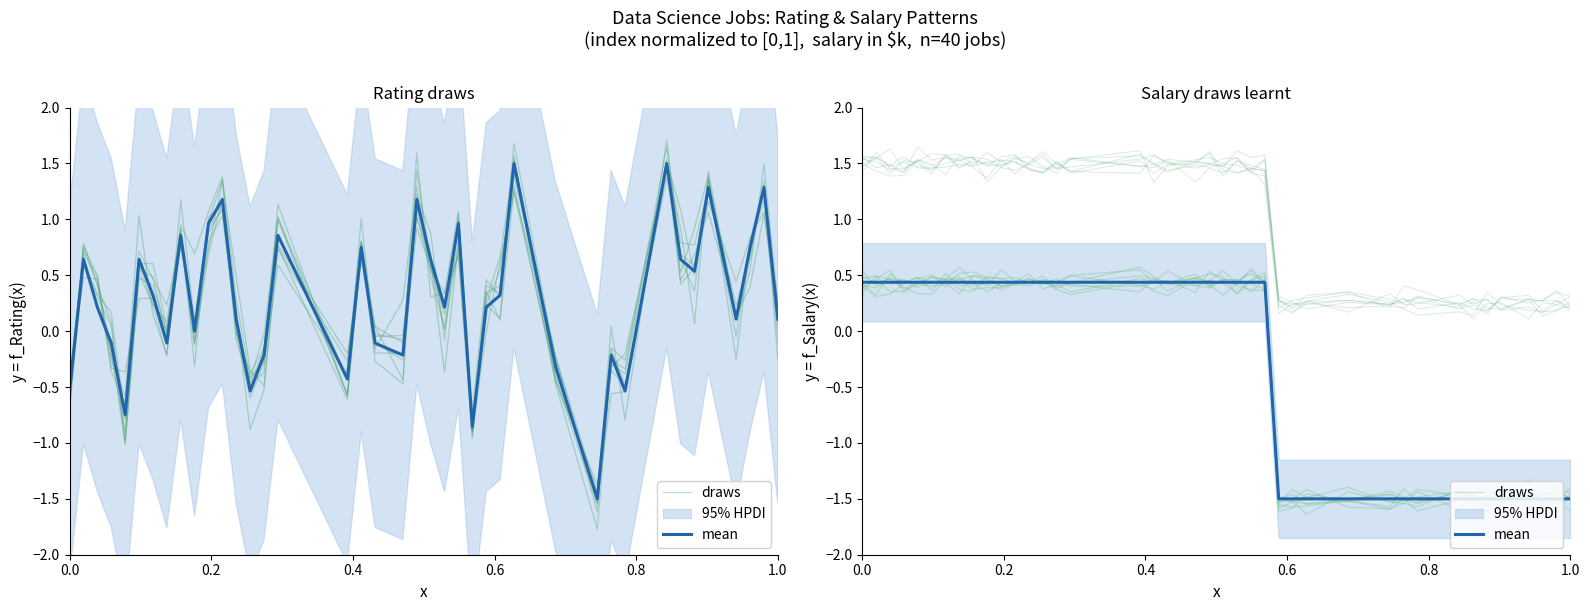

How many lines are shown in the chart?

2